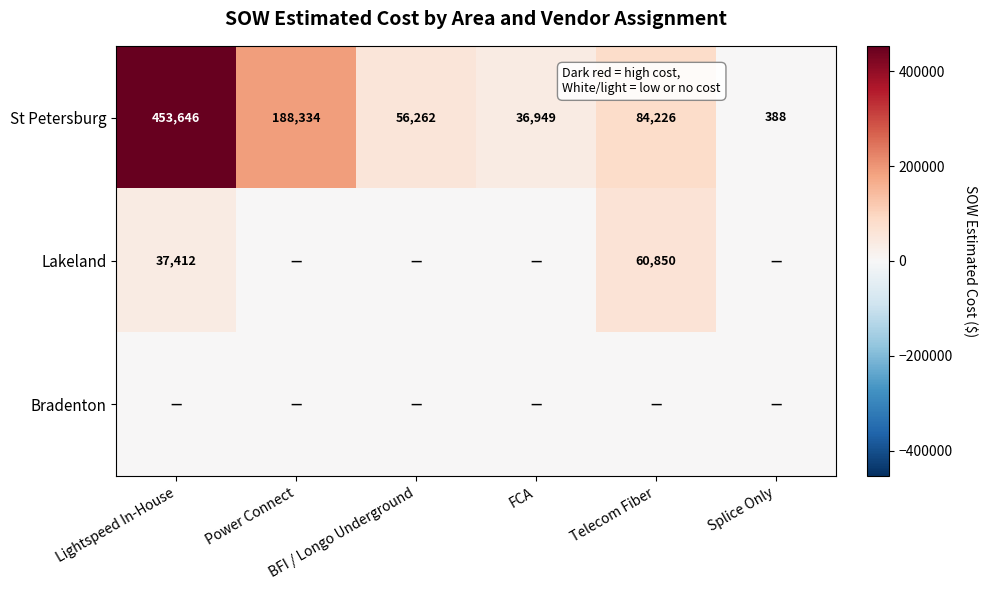

Between FCA and Lightspeed In-House, which is larger?

Lightspeed In-House